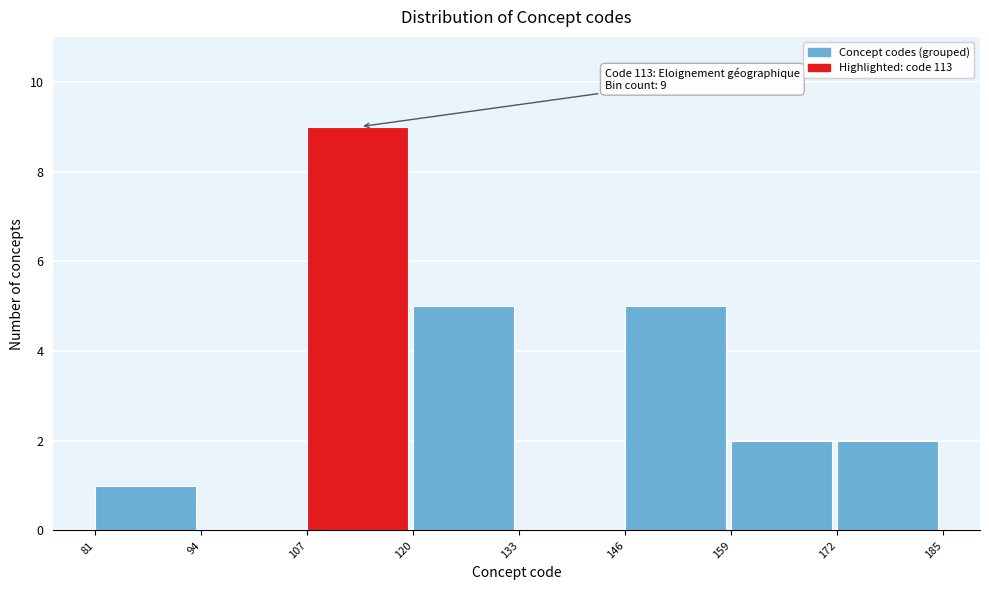

Over which range of the x-axis is the bar tallest?

107 to 120